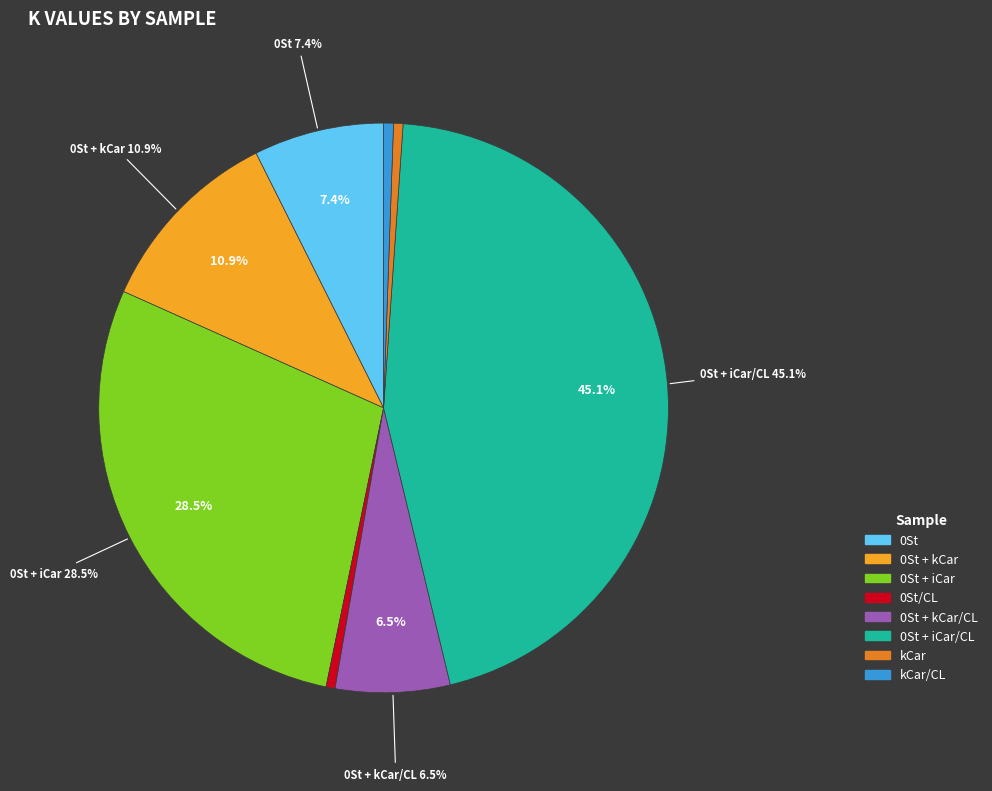

Rank the categories by value from lowest to highest.

0St/CL, kCar, kCar/CL, 0St + kCar/CL, 0St, 0St + kCar, 0St + iCar, 0St + iCar/CL